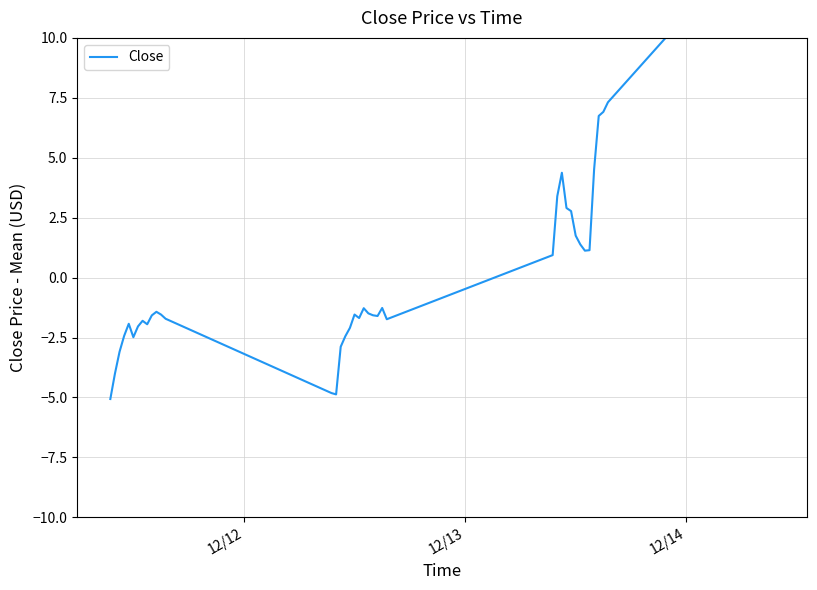

How many interior local valleys (lower than both neighbors) does the data have?

7